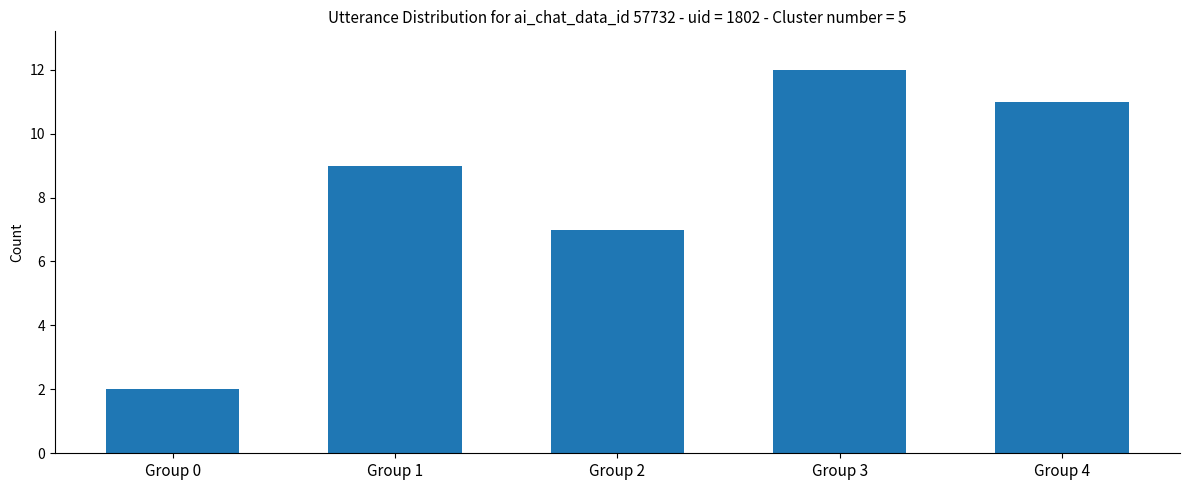

What is the maximum value shown in the chart?

12